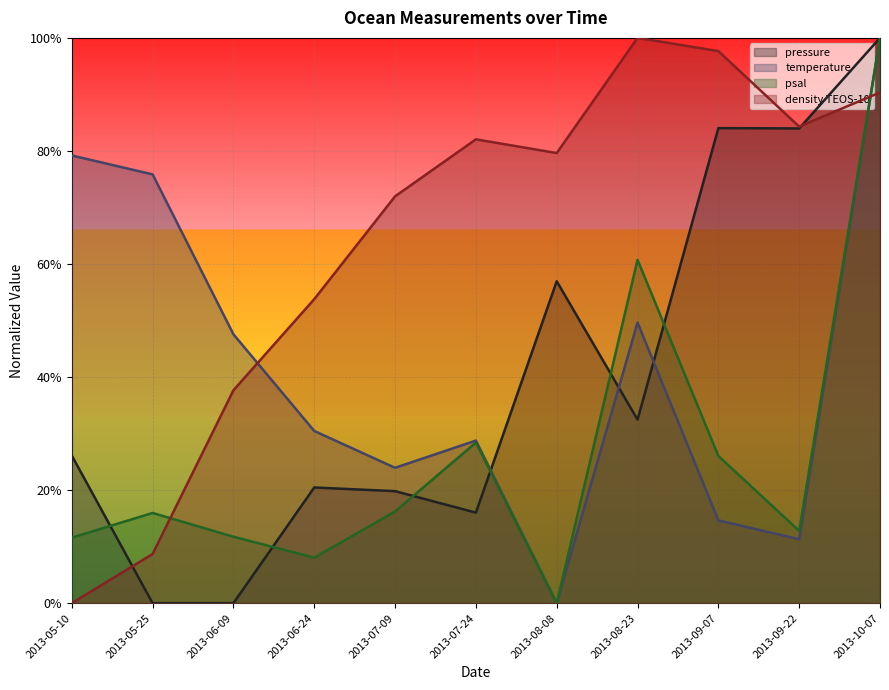

Count the number of categories in the chart.

11